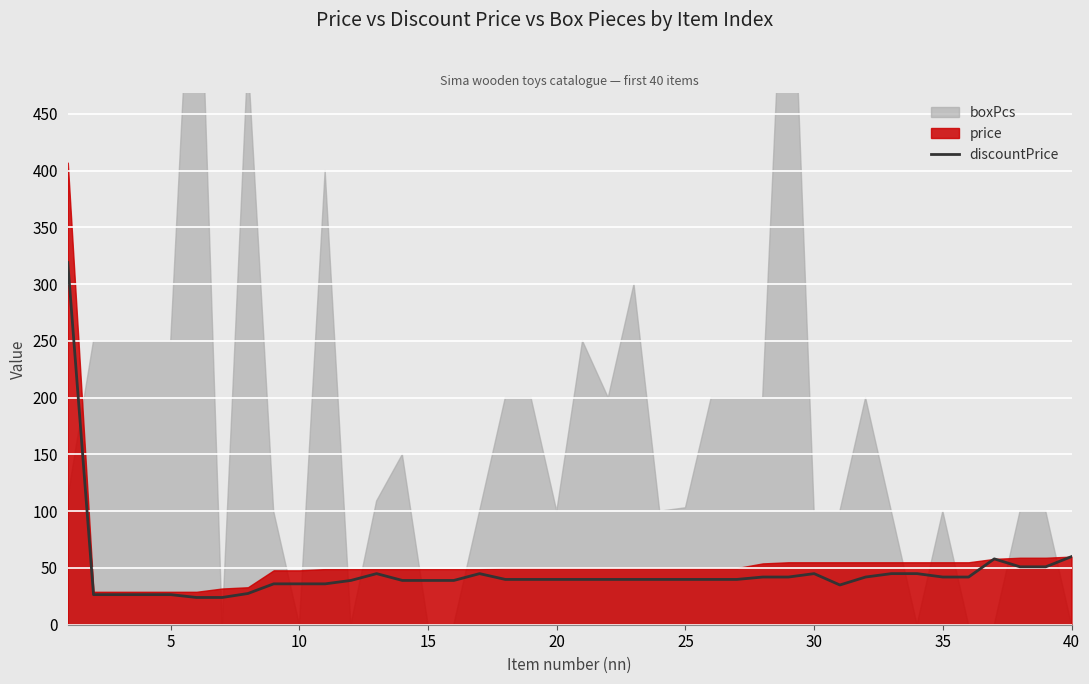

What is the average value?

46.3